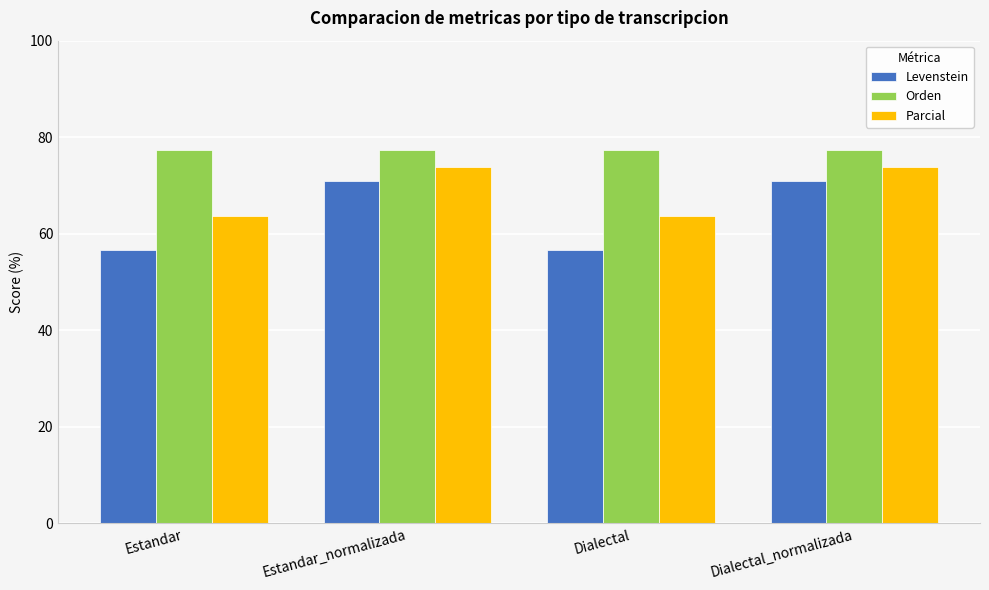

What is the minimum value for Levenstein?

56.7